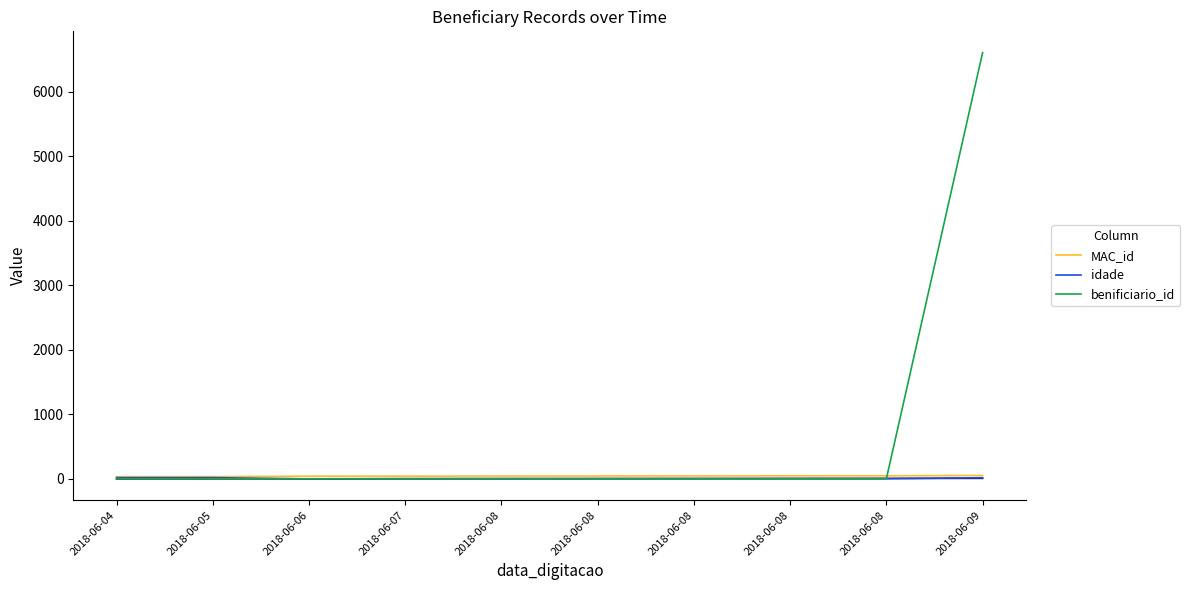

Which label corresponds to the largest value in the chart?

2018-06-09